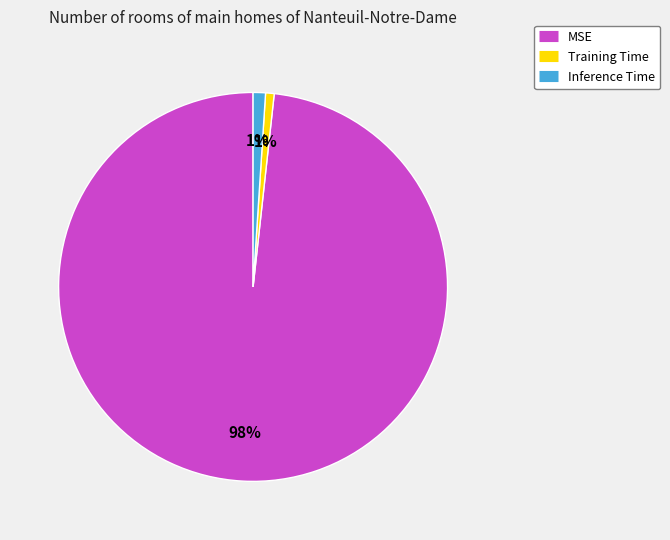

To the nearest percent, what is the combined percentage of MSE and Inference Time?

99%